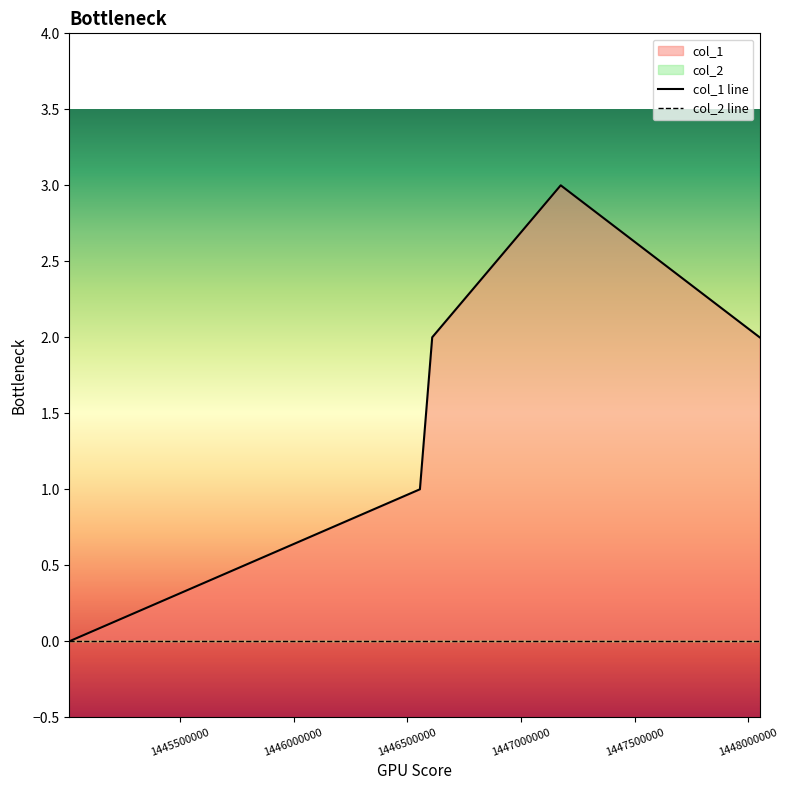

True or false: the data has more than 1 interior local peaks.

False